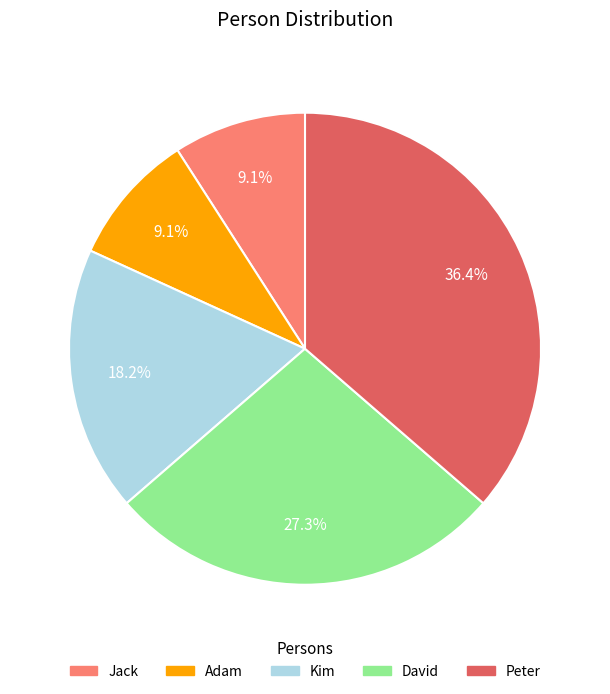

To the nearest percent, what is the difference between the Peter and David slice percentages?

9%